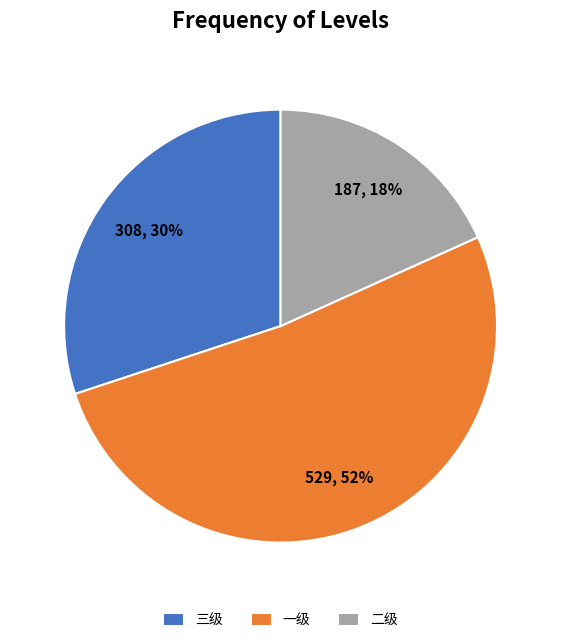

Does any single category account for the majority?

Yes